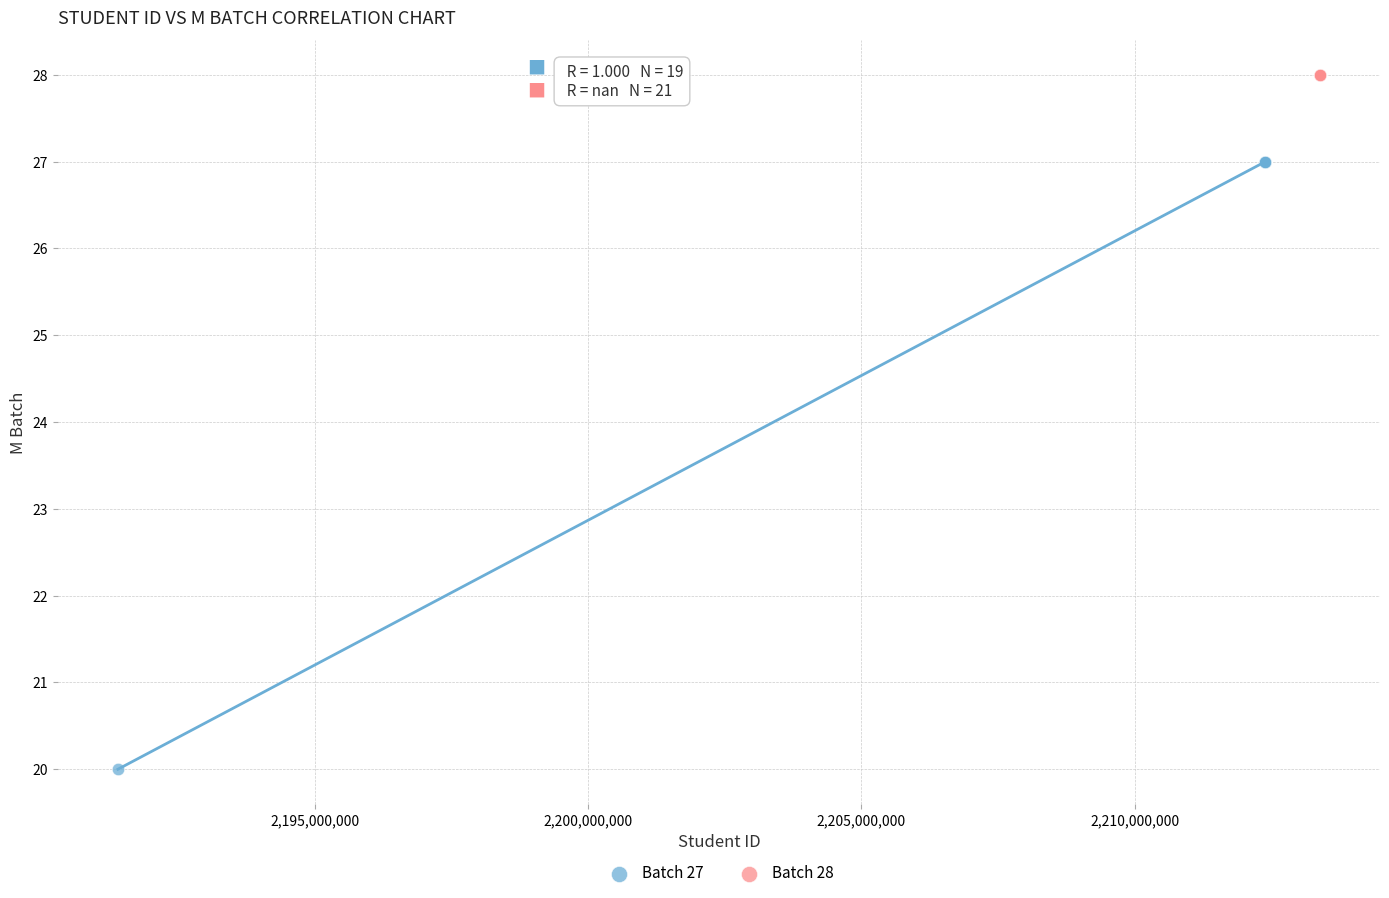

Which series reaches the minimum Y coordinate?

Batch 27